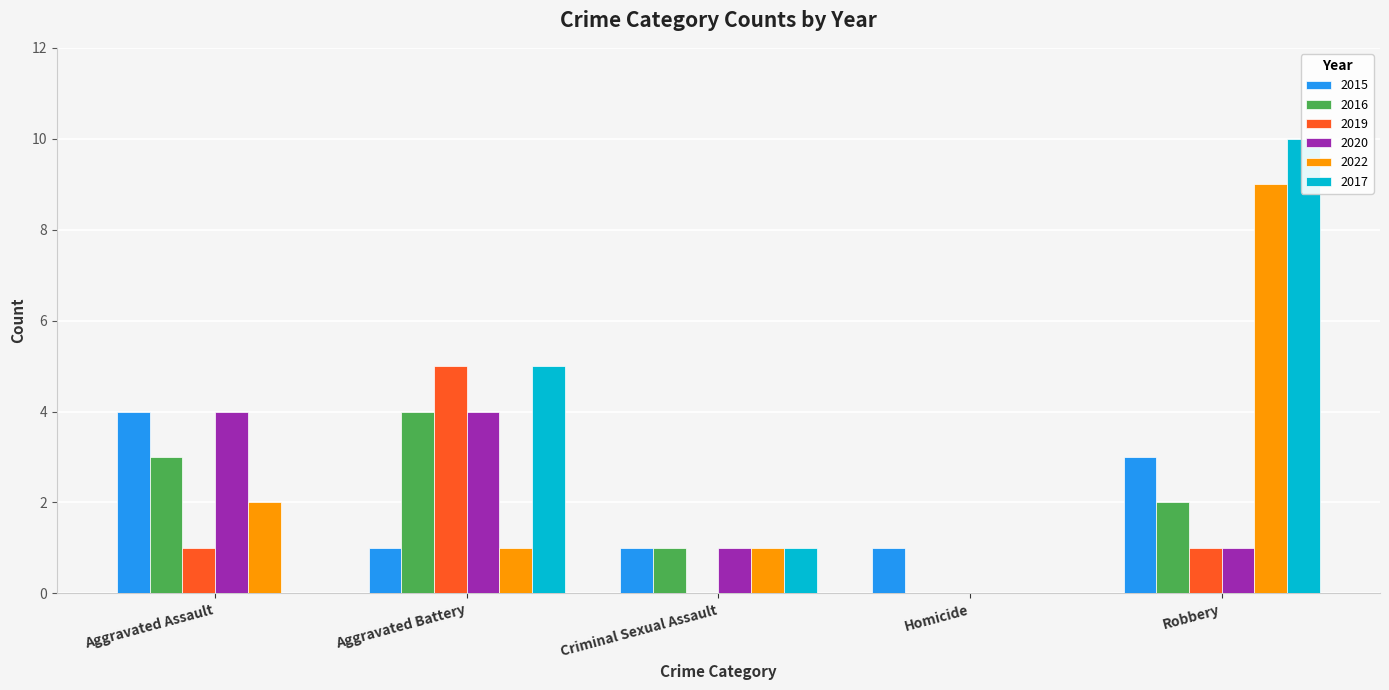

The 2017 series shows 1 at Criminal Sexual Assault. True or false?

False